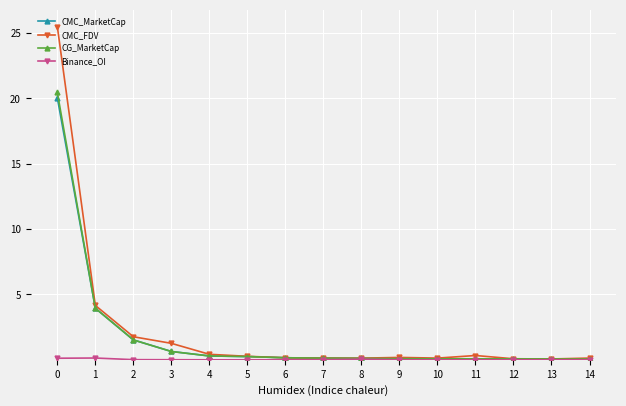

Which series has the widest spread of values?

CMC_FDV